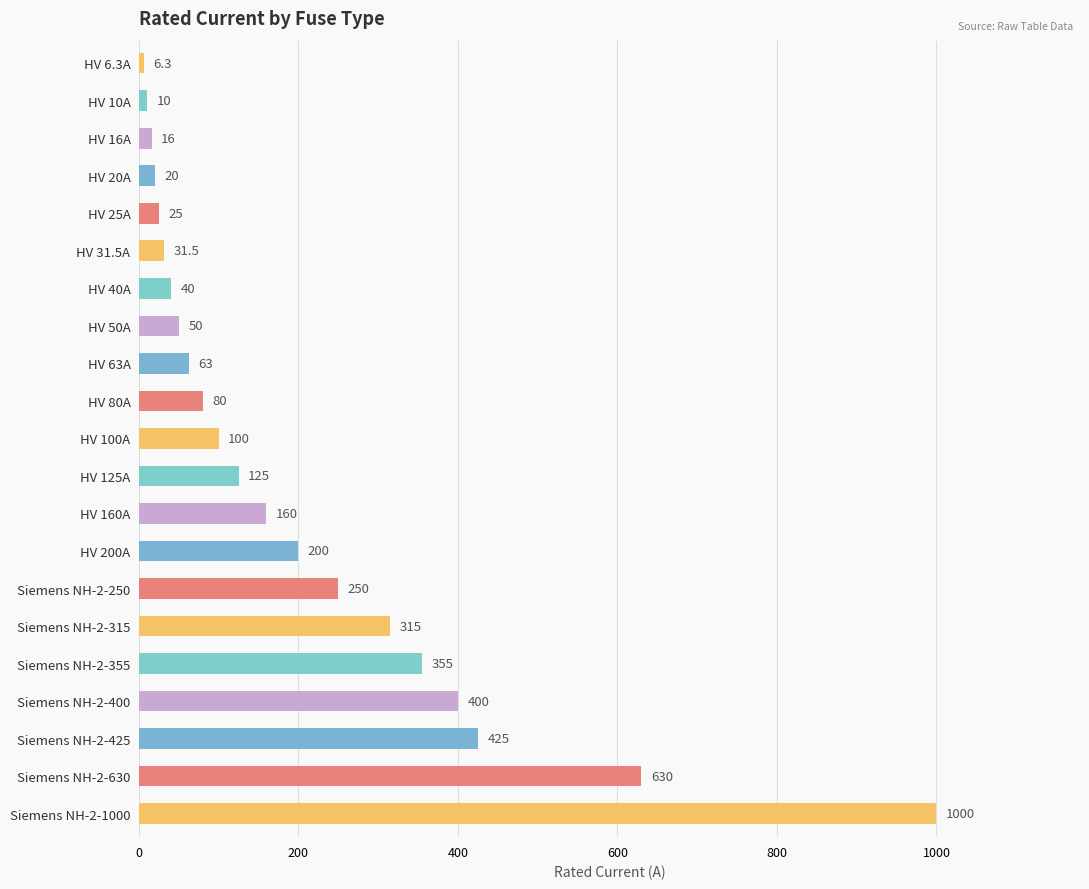

How many values are below 100?

10